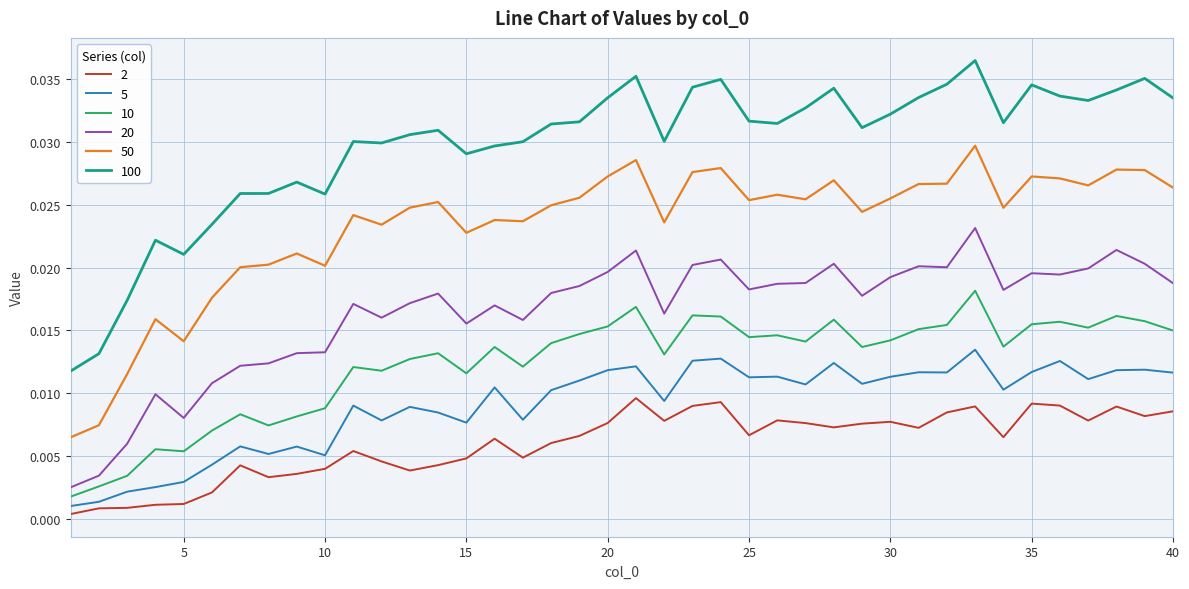

Does the chart display data point markers on the line(s)?

No